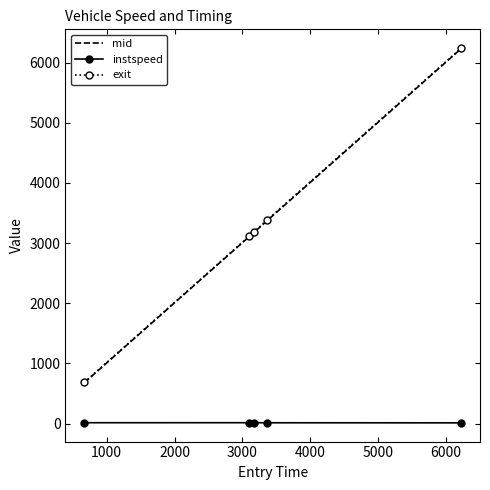

Which series has the largest range (max minus min)?

exit